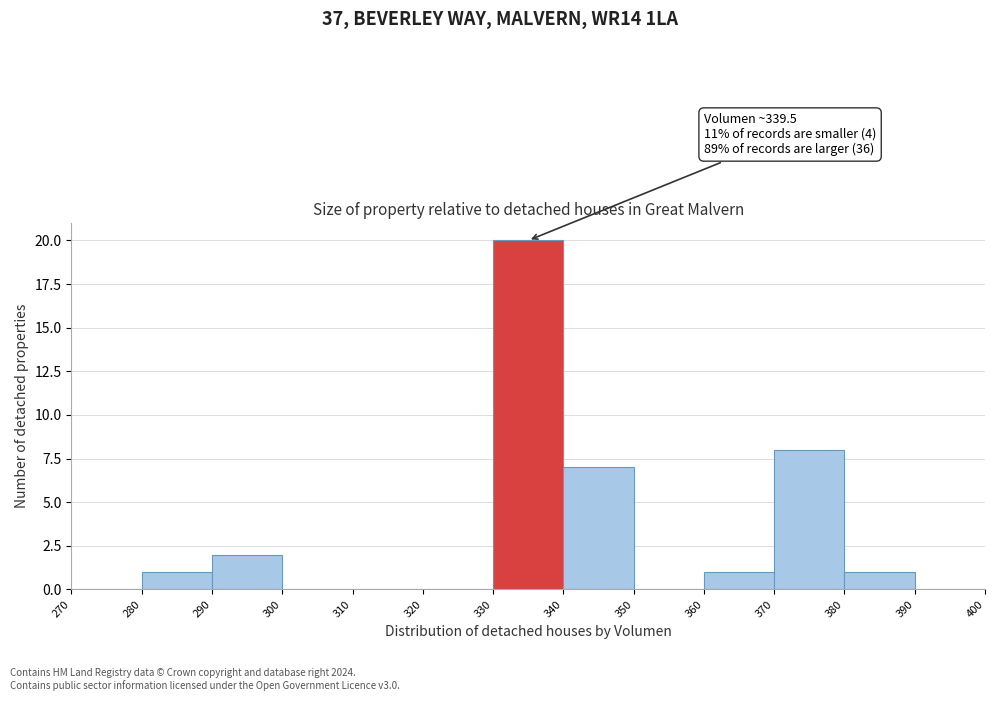

Which range on the x-axis has the tallest bar?

330 to 340